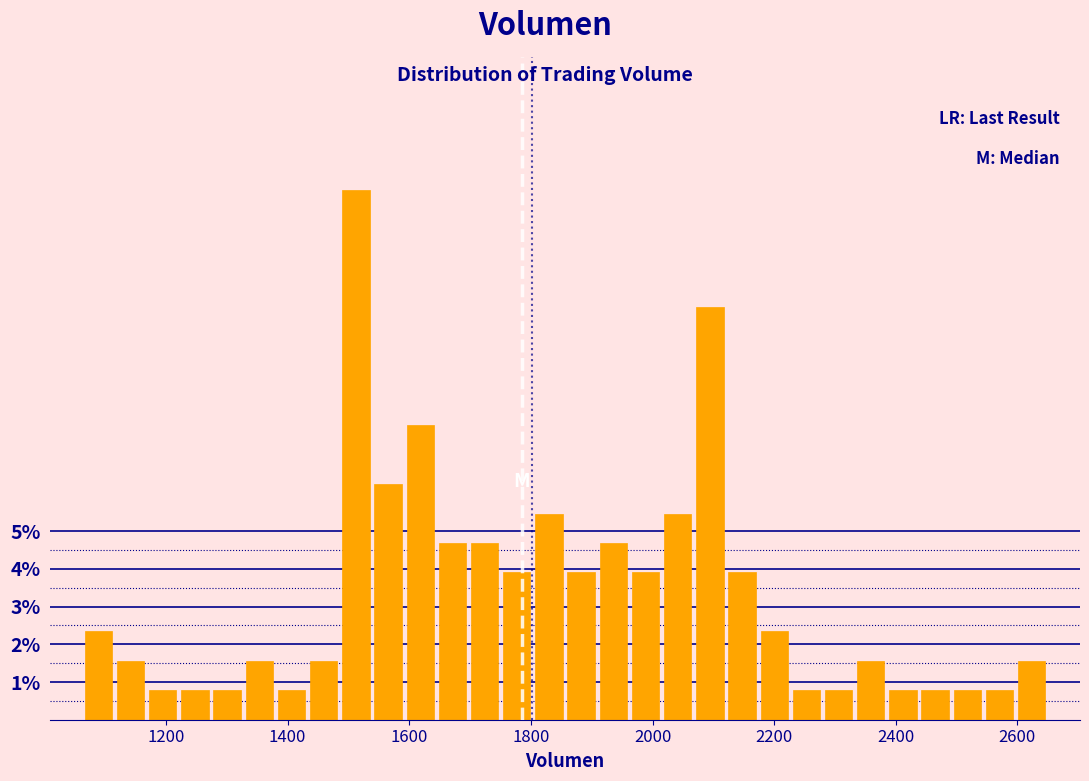

Around what value on the x-axis is the tallest bar? Give the approximate position of its centre, as read against the axis.

1520